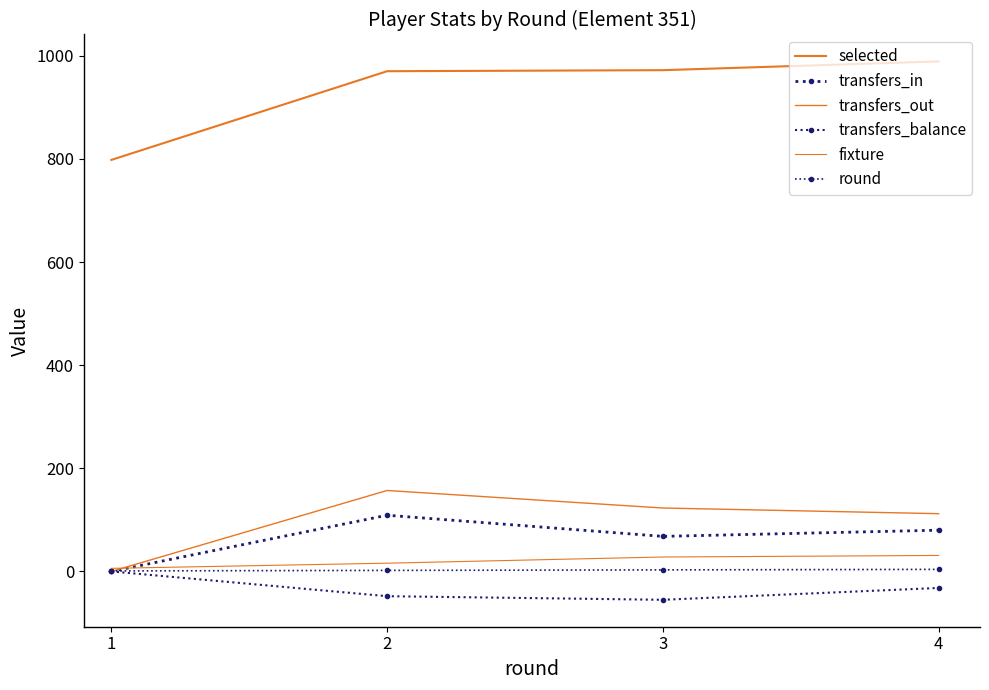

Reading left to right, list all the values displayed in this chart.

selected: 1=798	2=970	3=972	4=989
transfers_in: 1=0	2=109	3=68	4=80
transfers_out: 1=0	2=157	3=123	4=112
transfers_balance: 1=0	2=-48	3=-55	4=-32
fixture: 1=6	2=16	3=28	4=31
round: 1=1	2=2	3=3	4=4